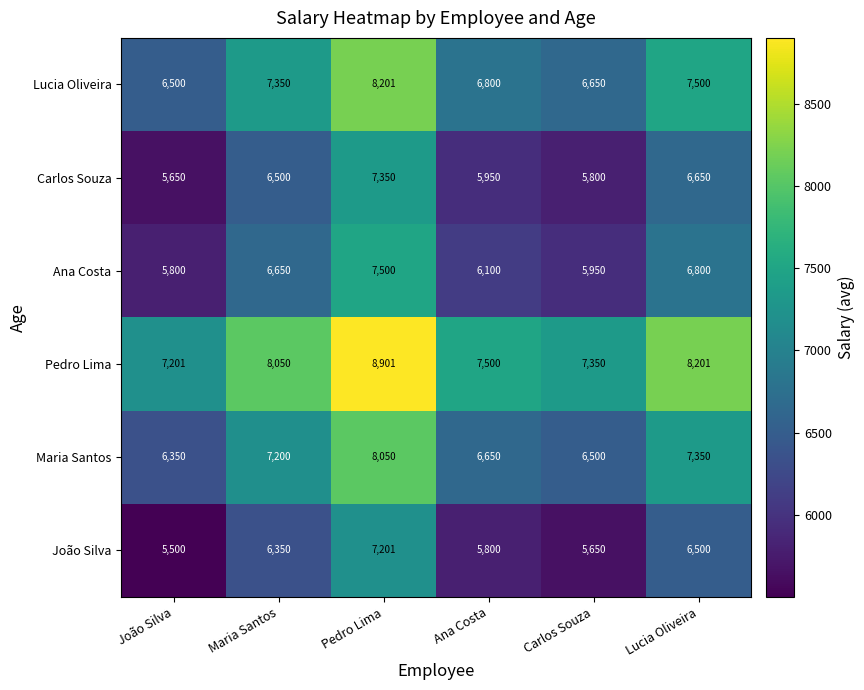

What is the minimum value for Maria Santos?

6350